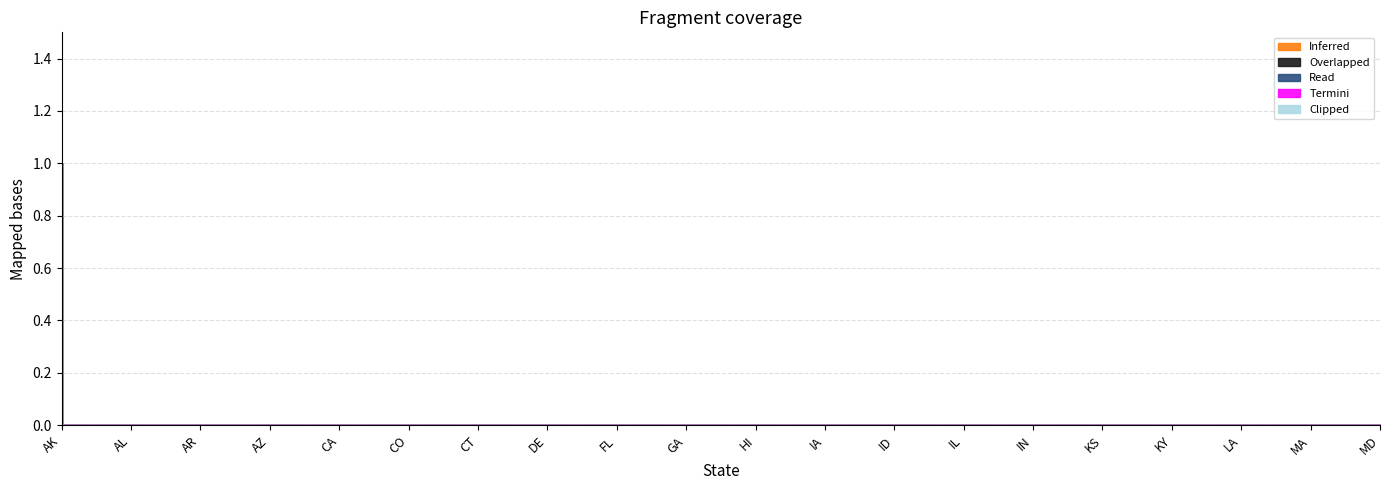

Count the number of data series in this chart.

5